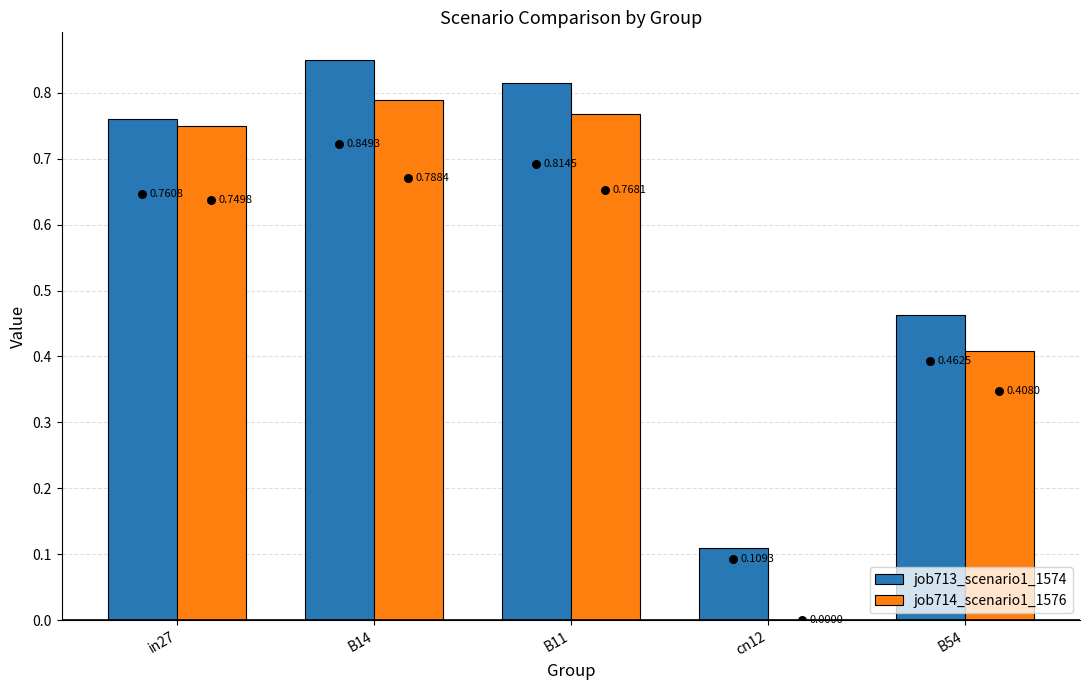

Is the value of job714_scenario1_1576 at B14 greater than the value of job713_scenario1_1574 at cn12?

Yes